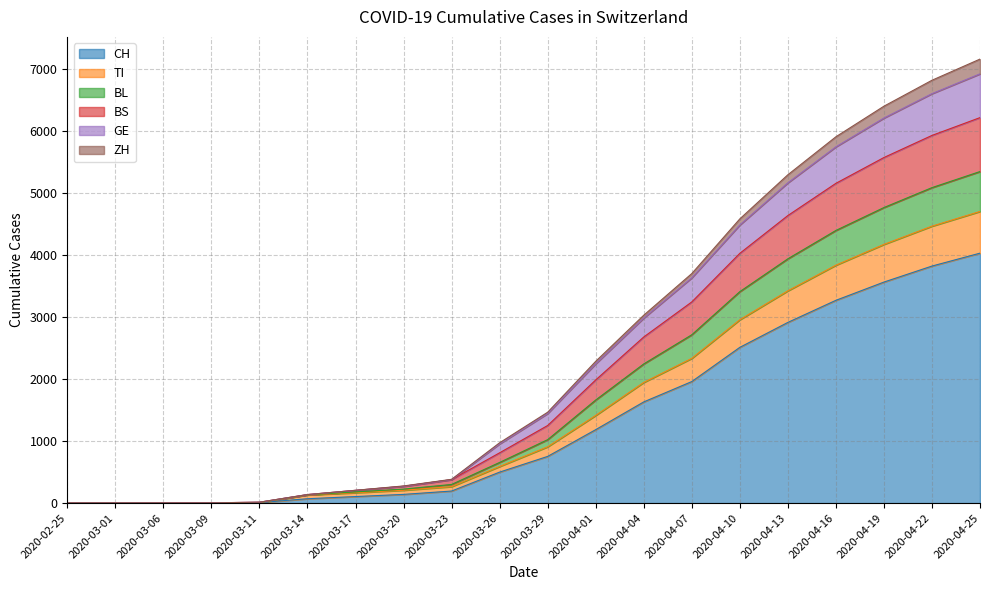

At which label does CH first exceed 752?

2020-04-01